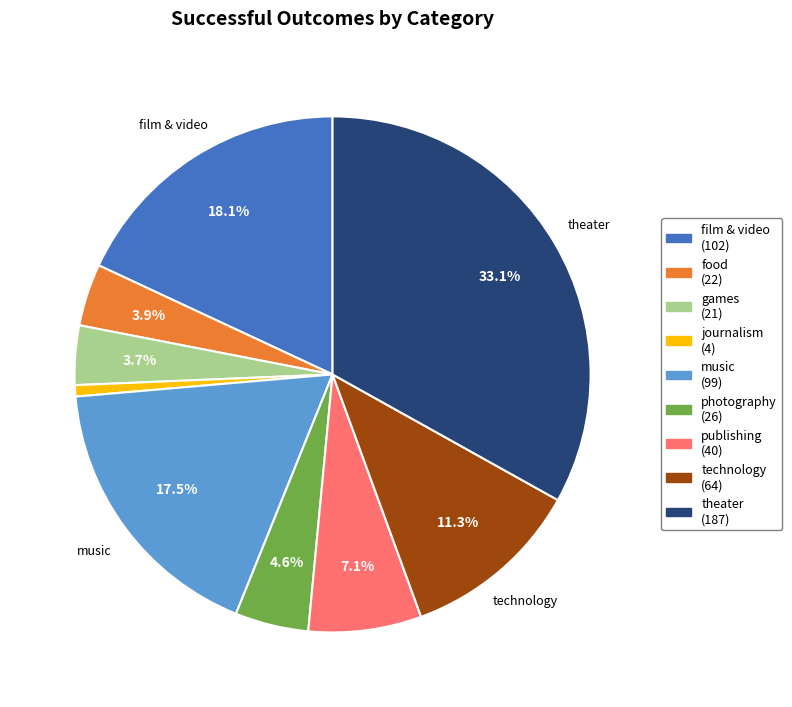

Is there any slice that represents more than half of the pie?

No